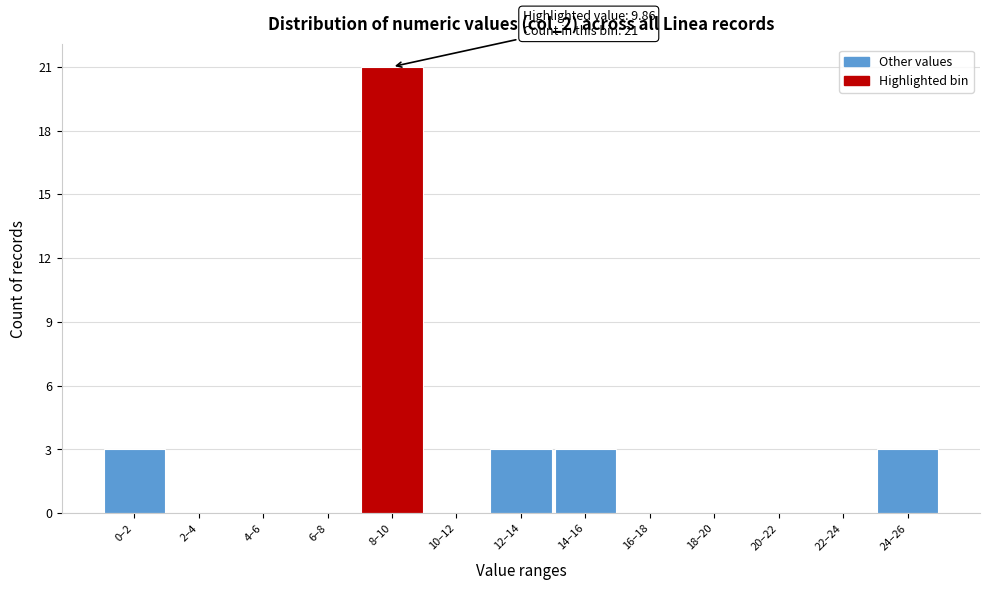

Reading right to left, what are all the values shown in this chart?

24–26=3	22–24=0	20–22=0	18–20=0	16–18=0	14–16=3	12–14=3	10–12=0	8–10=21	6–8=0	4–6=0	2–4=0	0–2=3